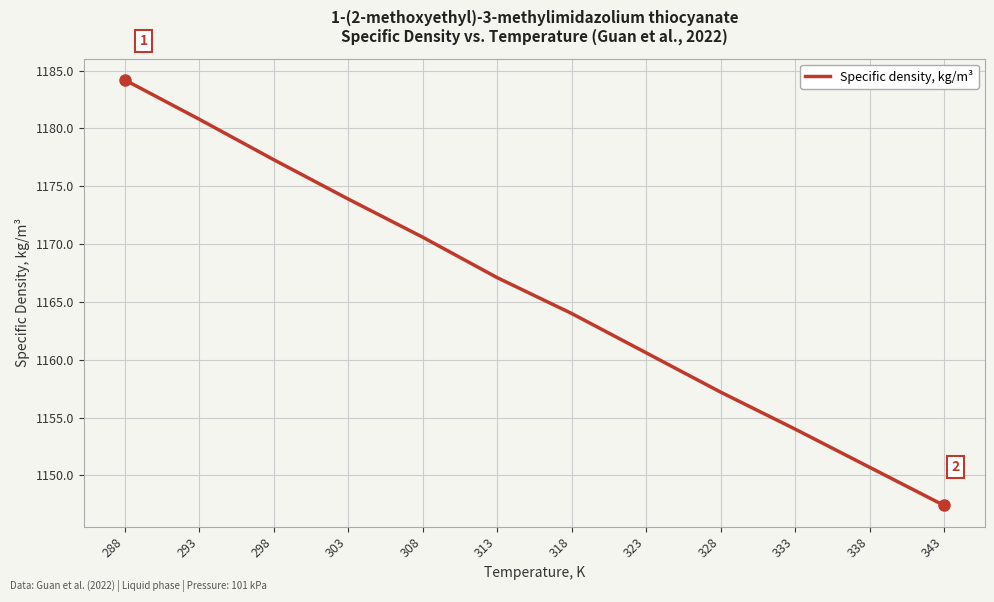

Where does the data first go above 1167?

288